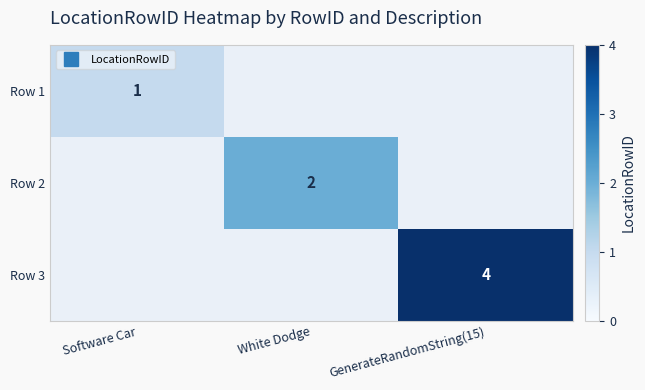

Where is Row 1 nearest to the value 1?

Software Car